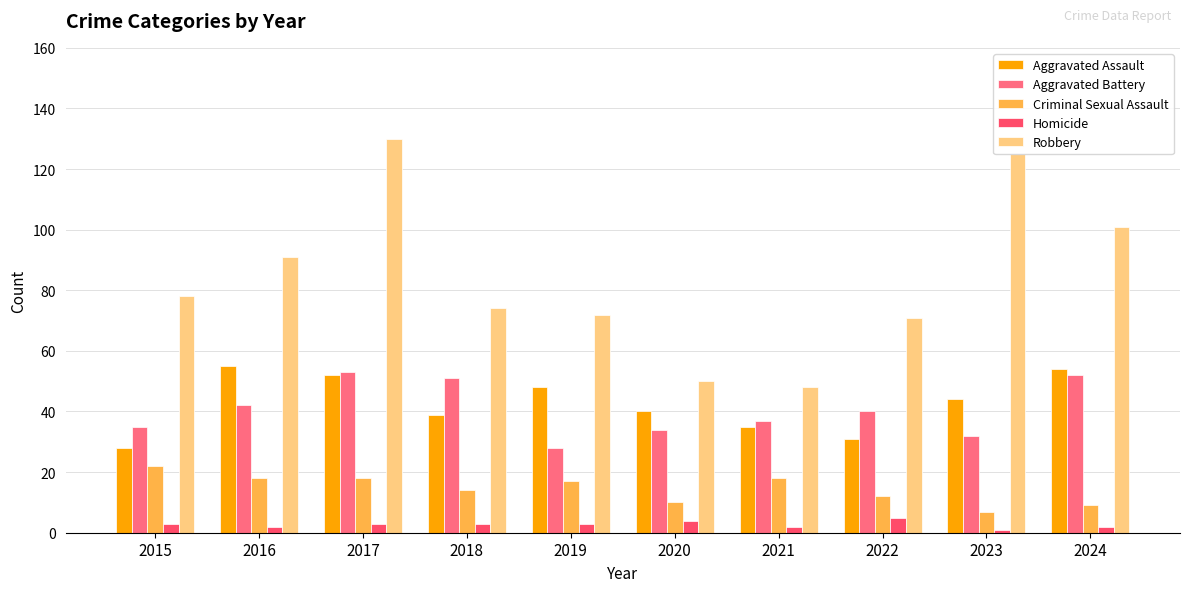

What is the difference between the highest and lowest values at 2018?

71